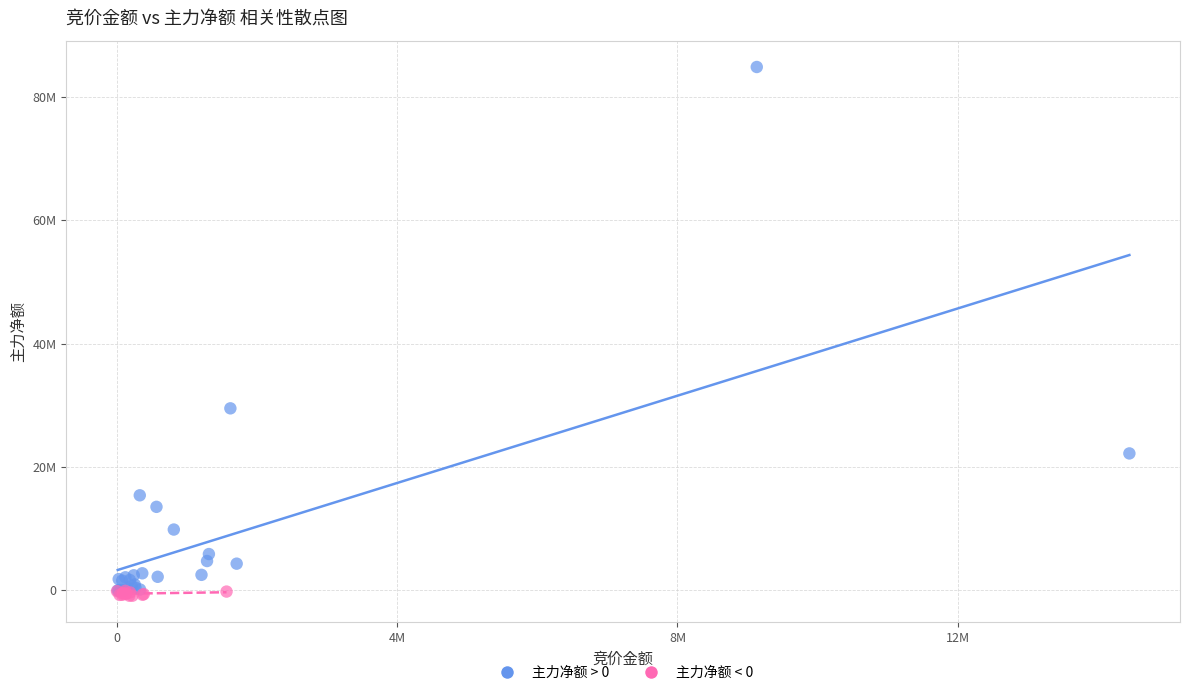

What are all the series names shown in the legend?

主力净额 > 0, 主力净额 < 0